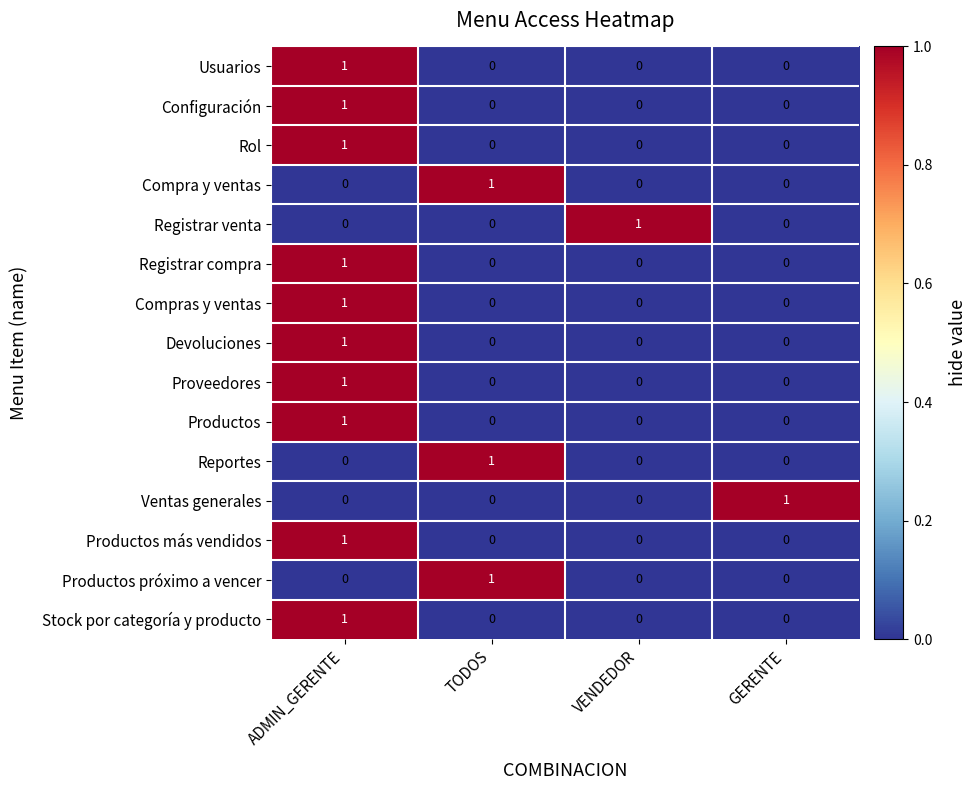

Count the number of categories in the chart.

4